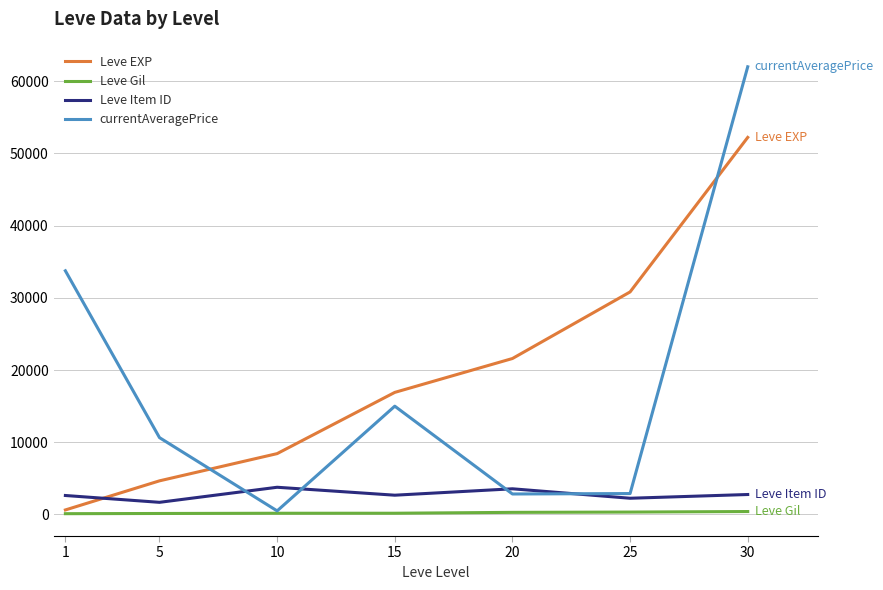

True or false: currentAveragePrice and Leve EXP intersect in this chart.

True